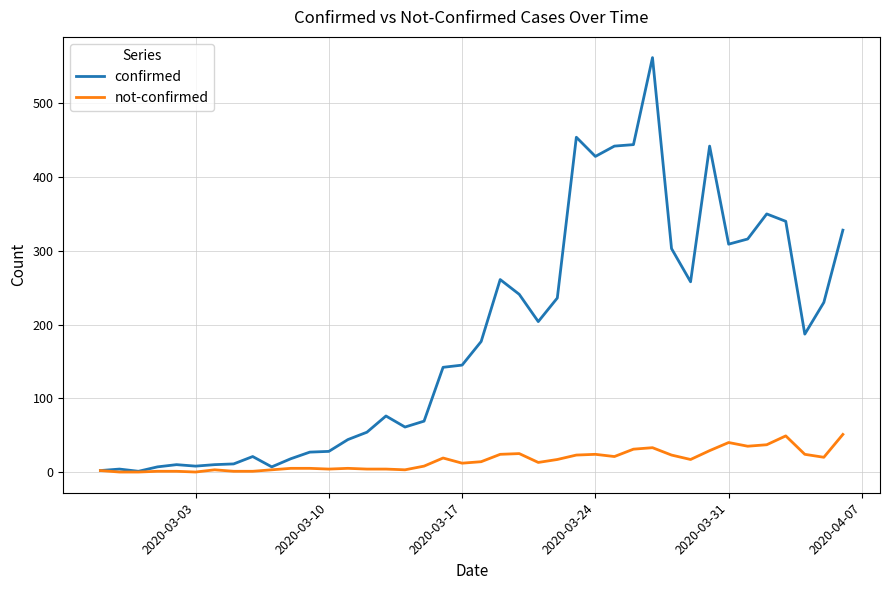

Which series has the largest total across all categories?

confirmed